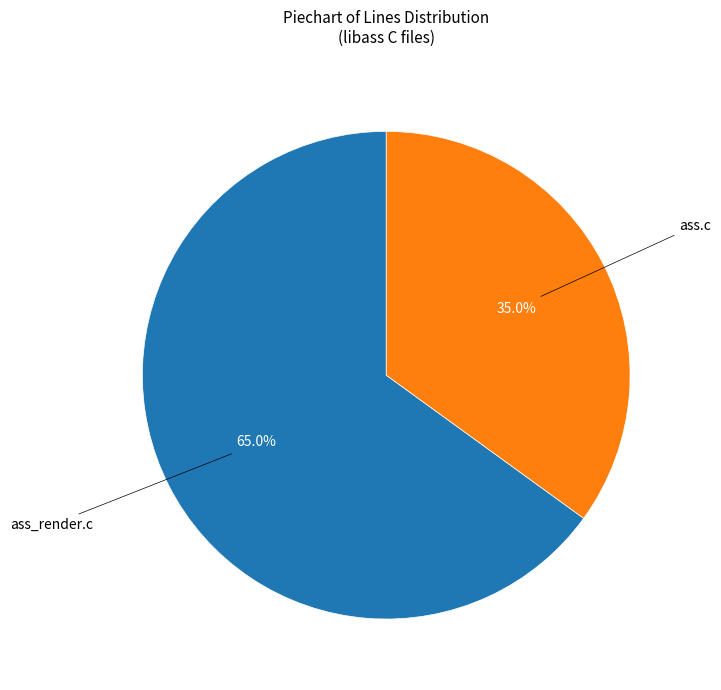

How many slices are in this pie chart?

2